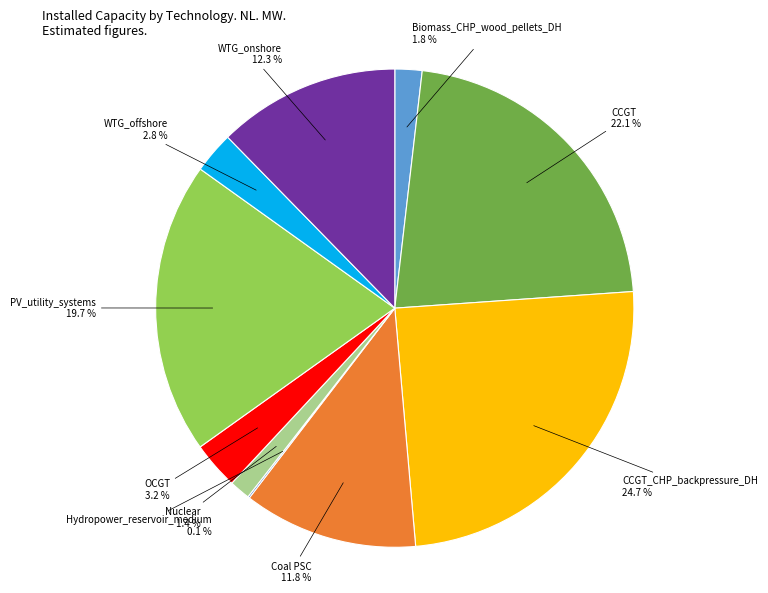

Which category has the biggest portion of the pie?

CCGT_CHP_backpressure_DH